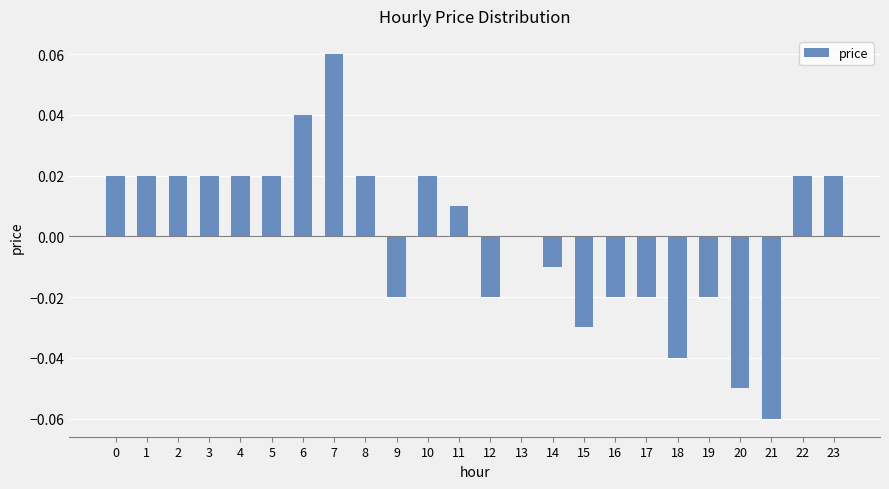

Which has a higher value, 9 or 11?

11